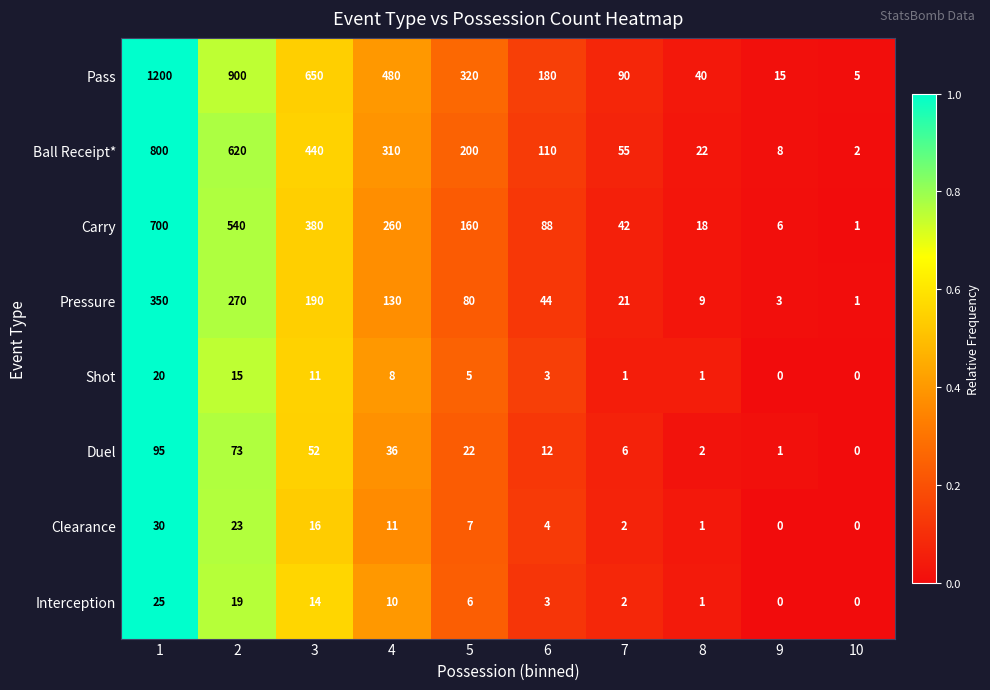

What is the greatest value displayed?

1200